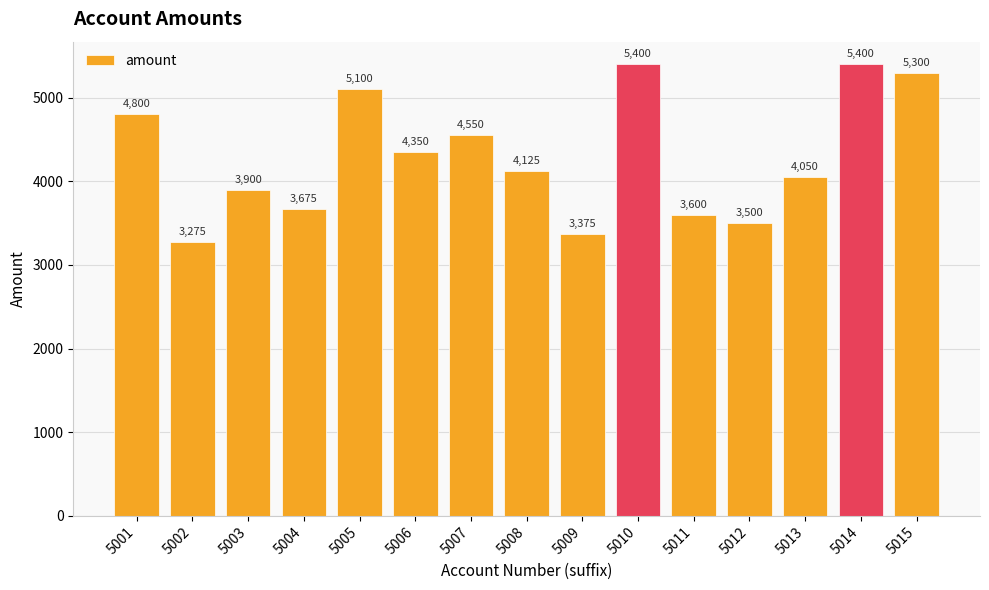

The value at 5004 is 2496. True or false?

False